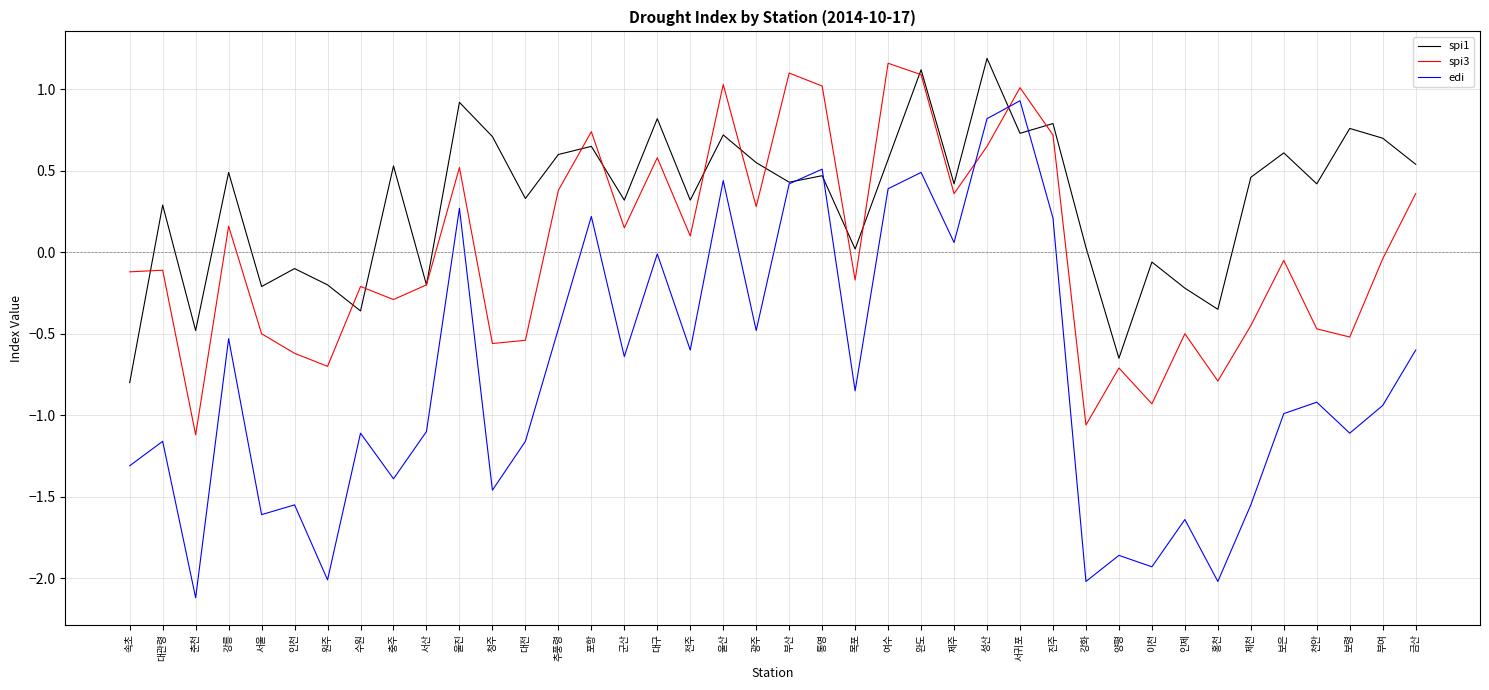

What is the average value of the spi1 series?

0.3